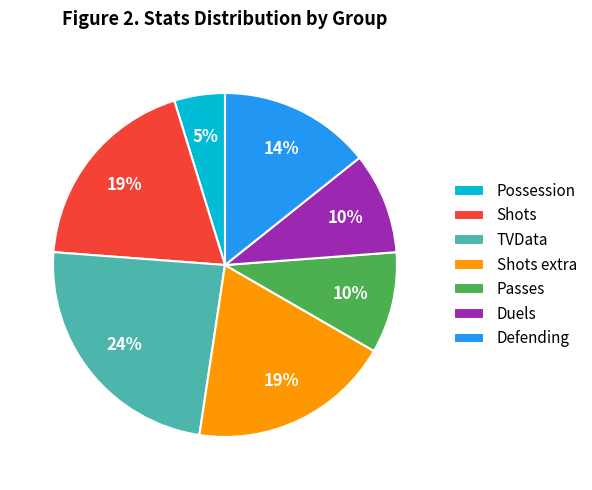

What percentage is the Shots slice, to the nearest percent?

19%